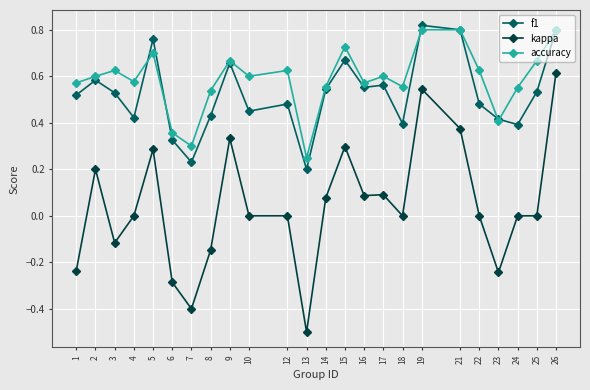

Where is the first local minimum for f1?

4